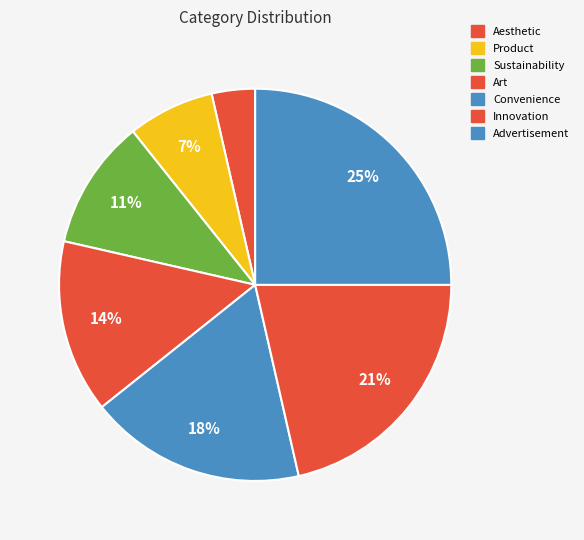

Count the number of slices in the pie.

7